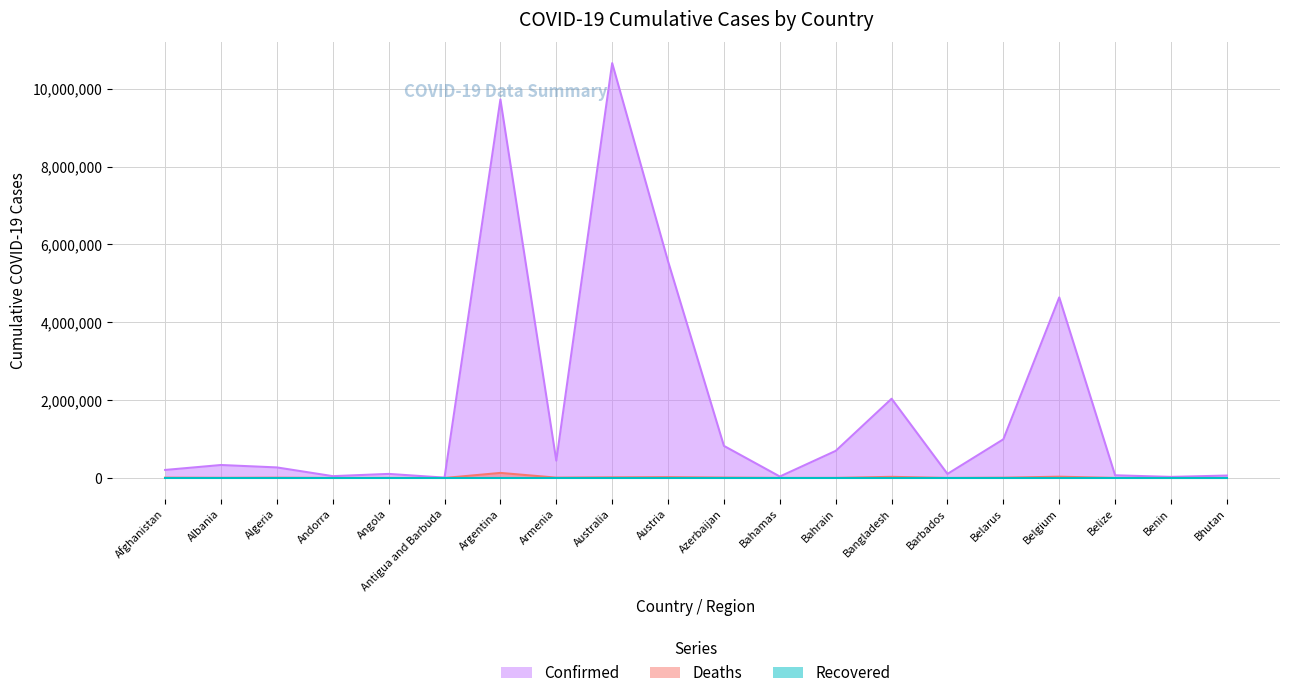

At how many categories does at least one series exceed 3159284?

4